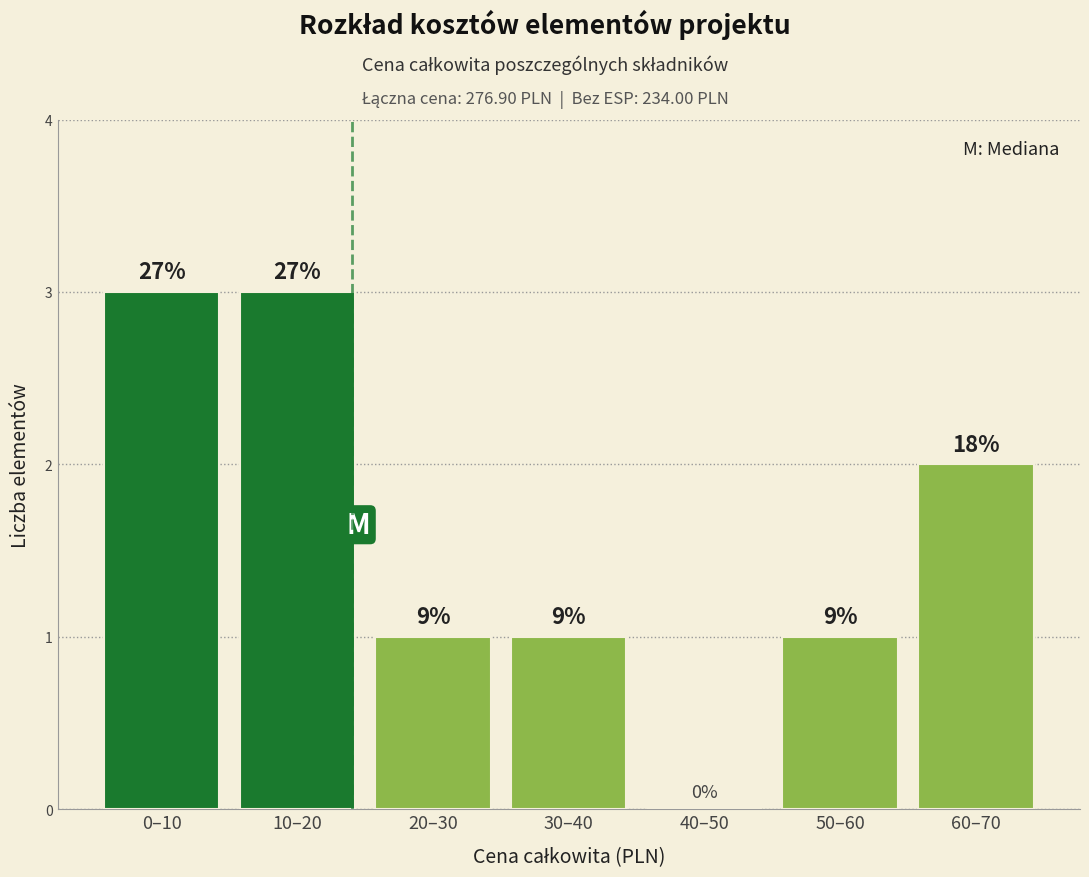

Are the bars horizontal?

No